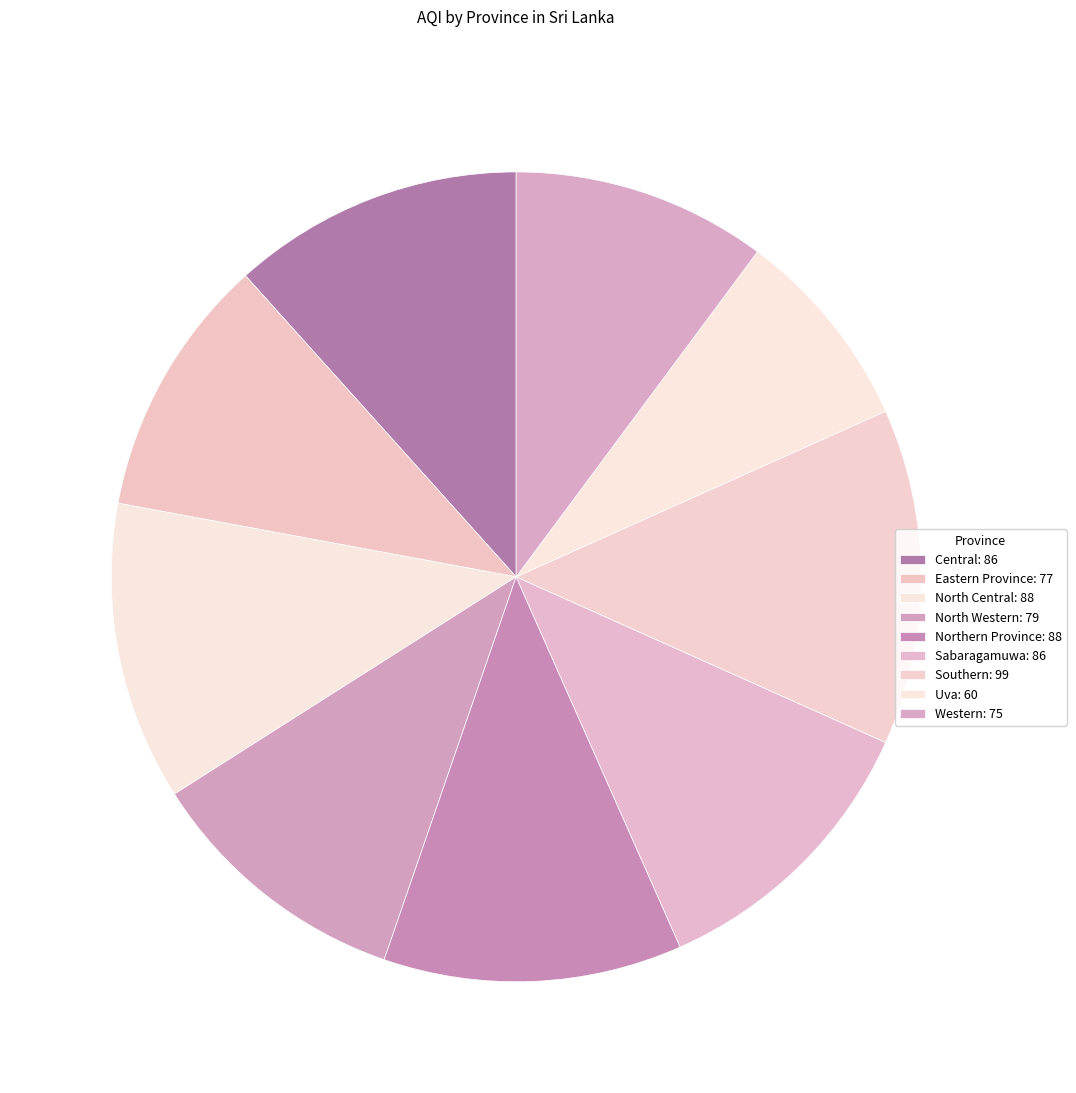

What is the change in value from Eastern Province to North Western?

+2